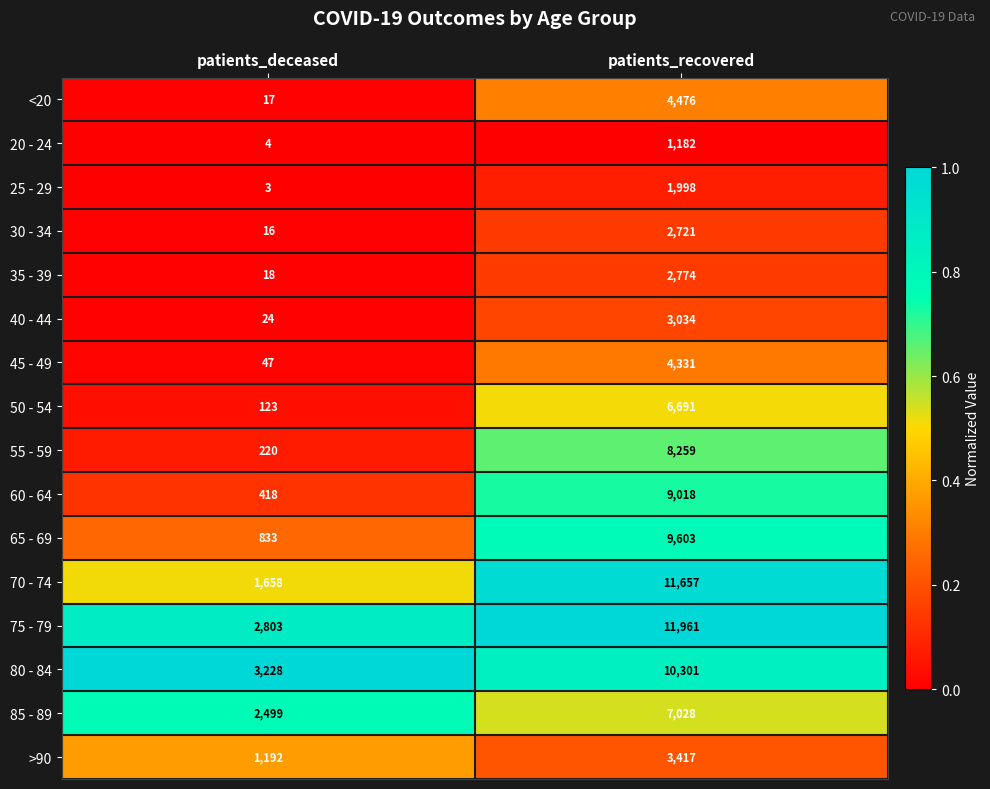

Read the 45 - 49 value at patients_recovered.

4331